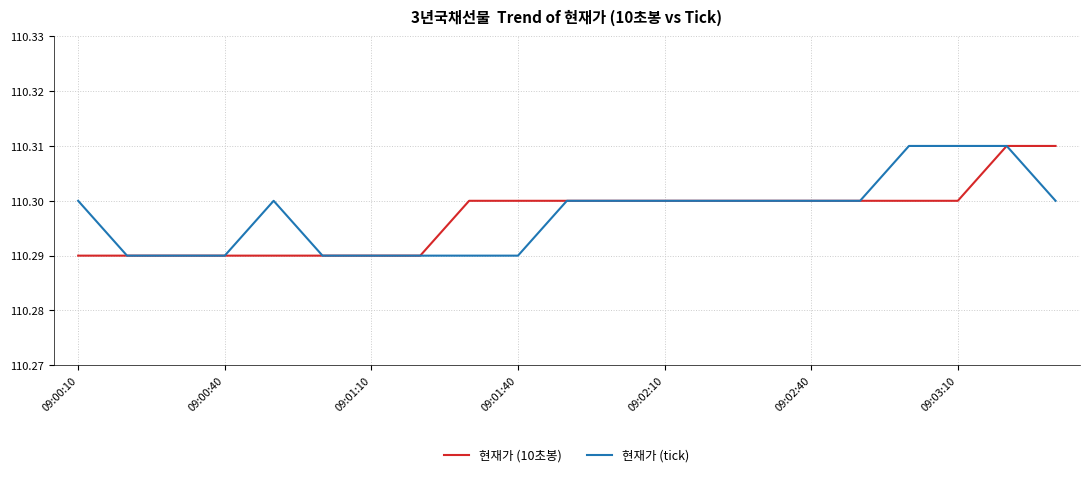

List the series in order of their peak value, highest first.

현재가 (10초봉), 현재가 (tick)